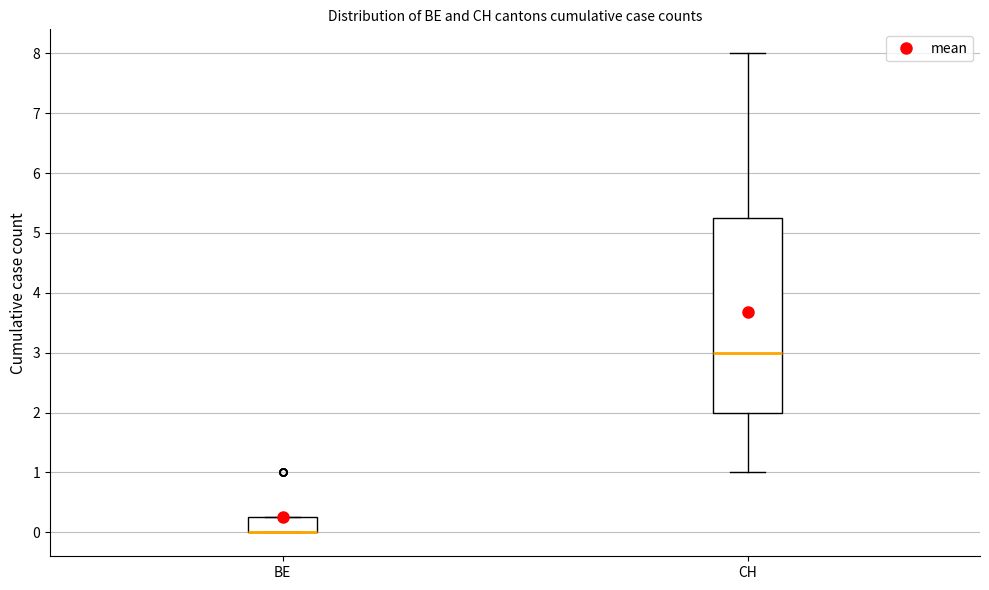

Where does the upper whisker of the box for CH end on the y-axis? The values are not printed on the chart, so give them approximately, as read against the axis.

8.0